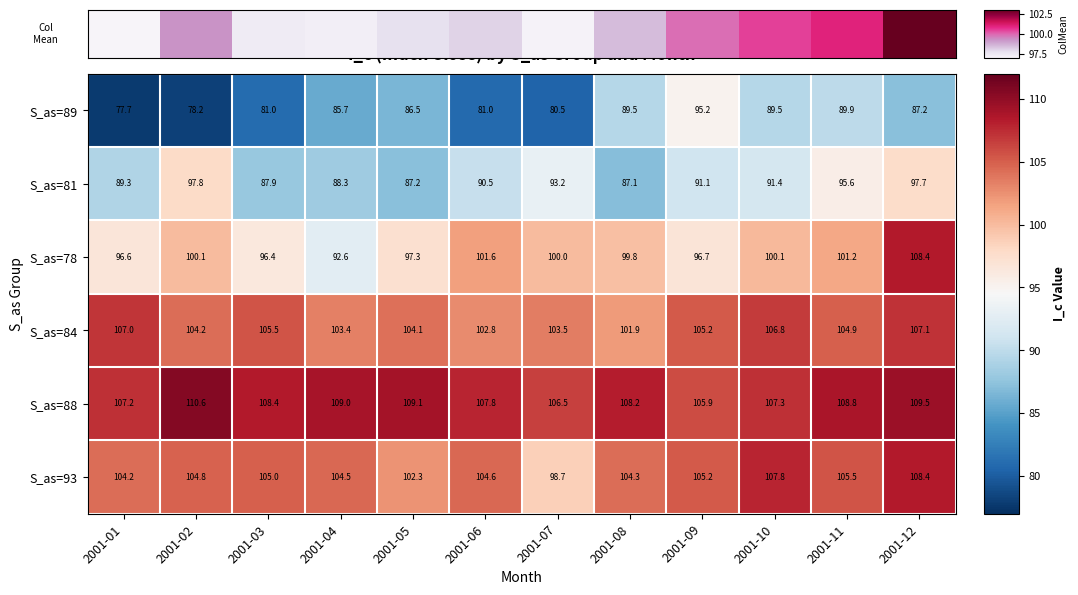

Which label corresponds to the smallest value in the chart?

2001-01